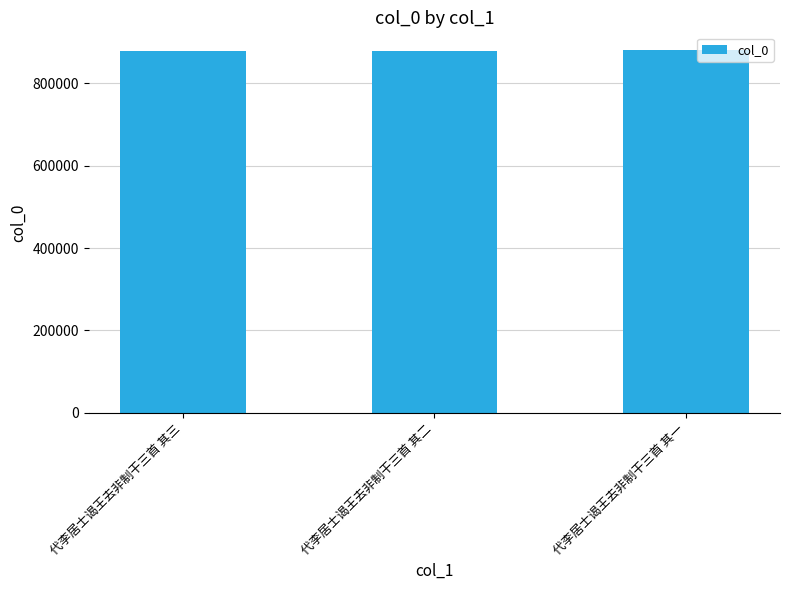

What is the sum of the values at 代李居士谒王去非制干三首 其一 and 代李居士谒王去非制干三首 其二?

1760130